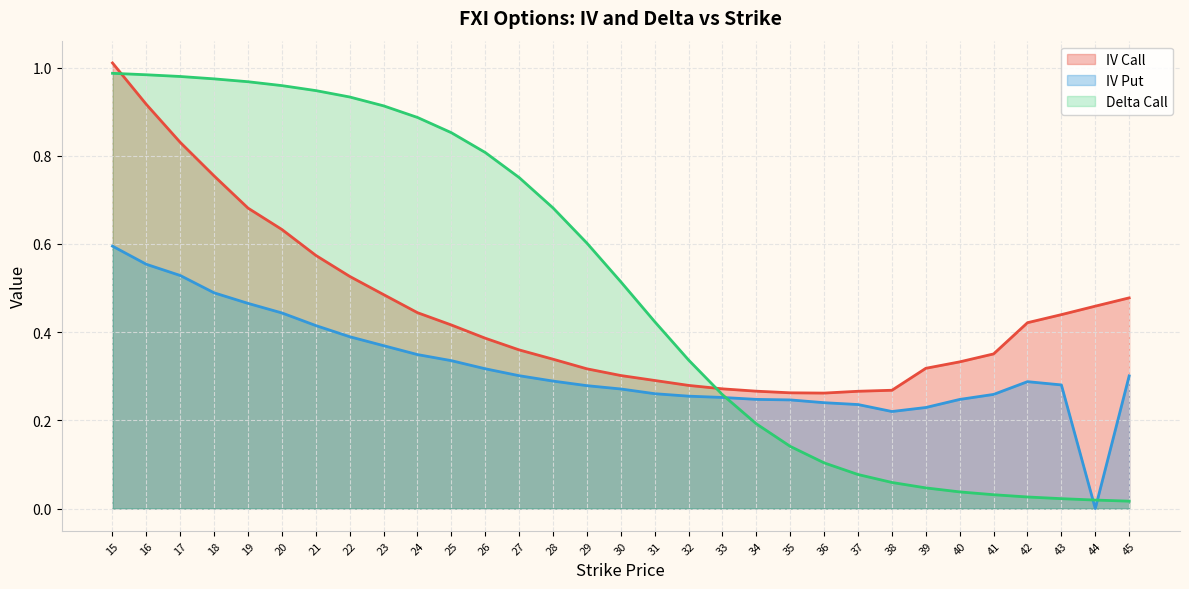

The delta_call series shows 0.0 at 41. True or false?

True